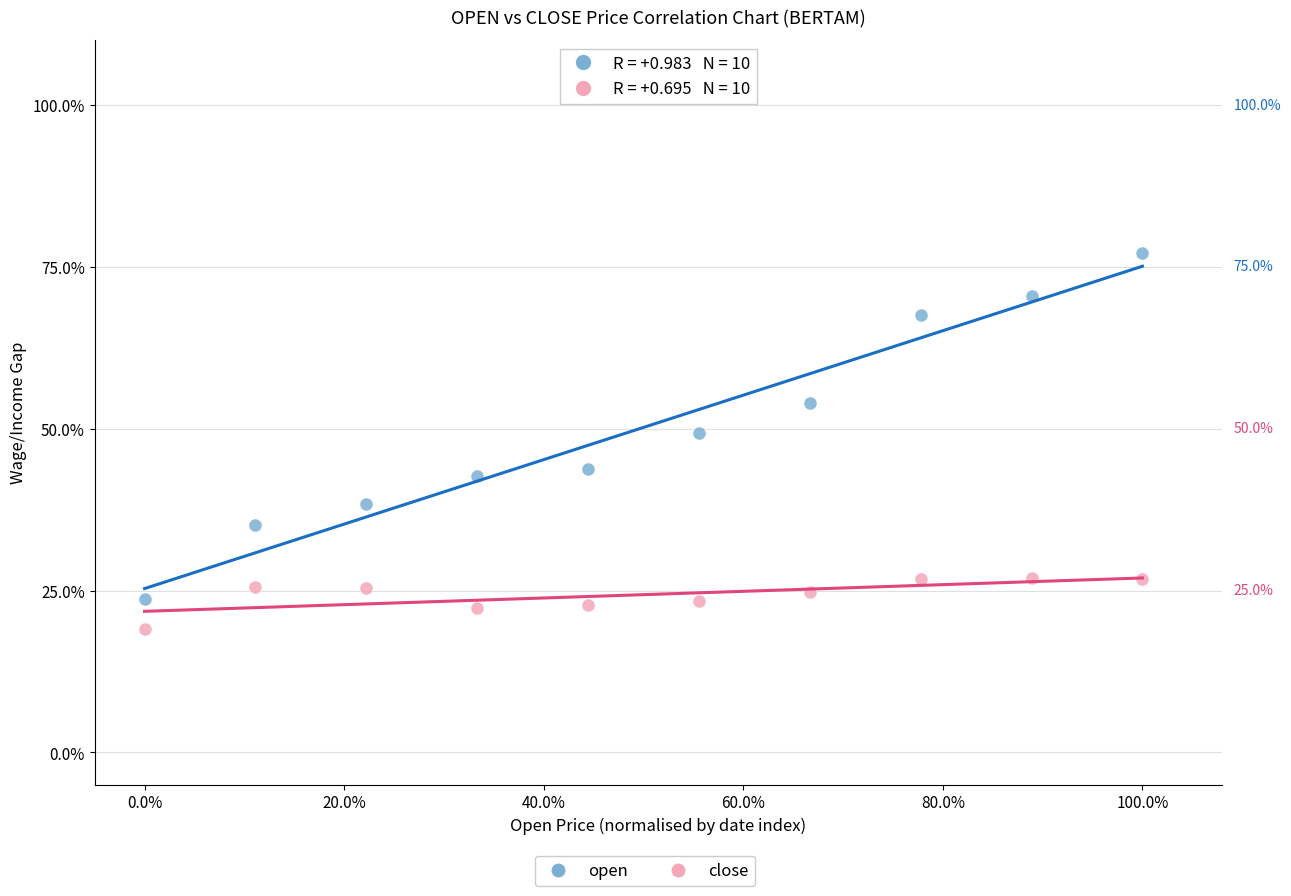

Which series has the widest spread of Y values?

open